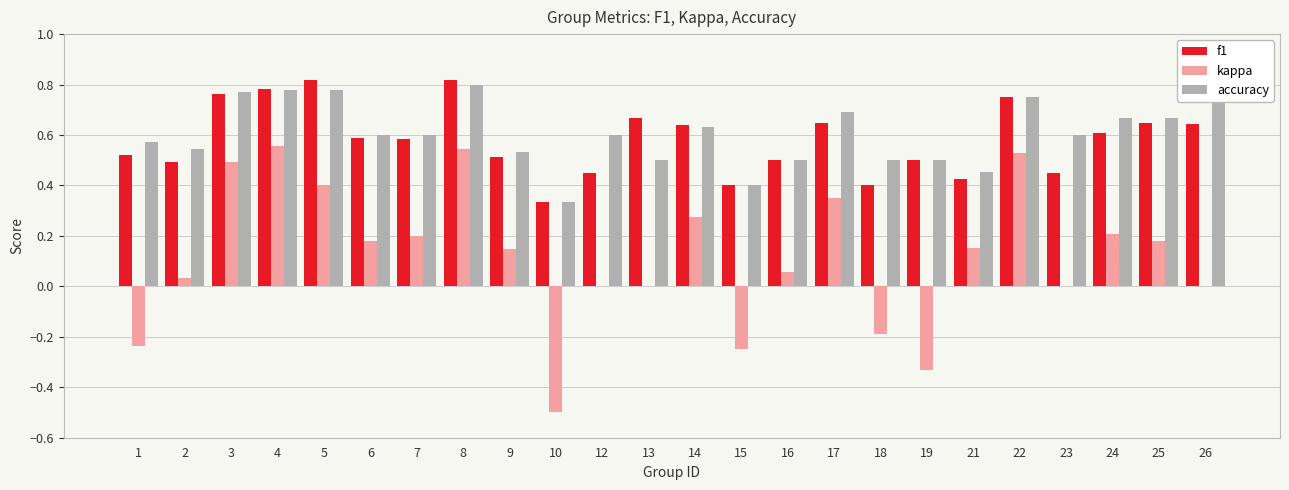

How many data points does each series have?

24